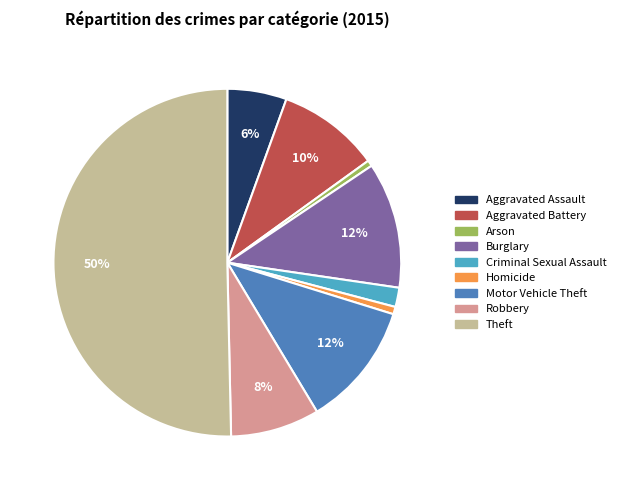

Is Burglary the majority of the pie?

No